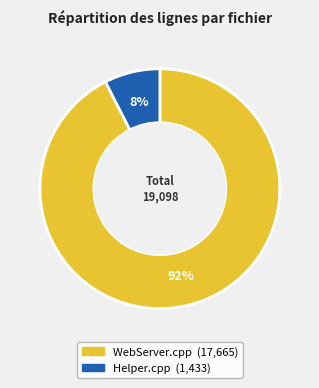

Is Helper.cpp the majority of the pie?

No